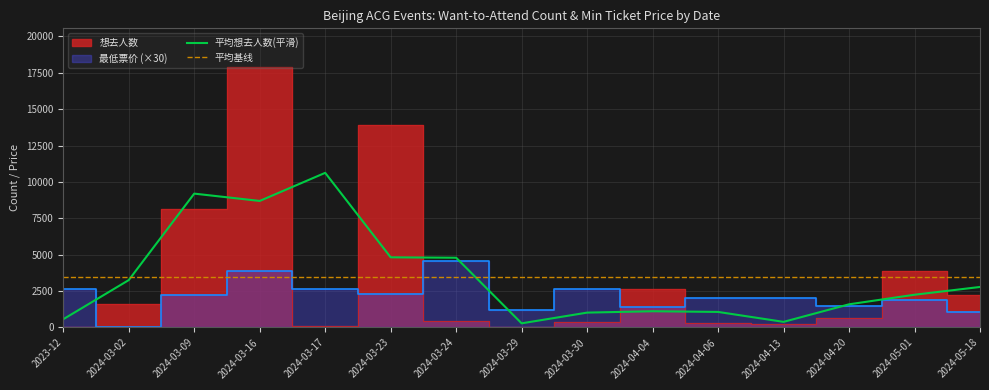

What is the label of the 6th point from the left?

2024-03-23